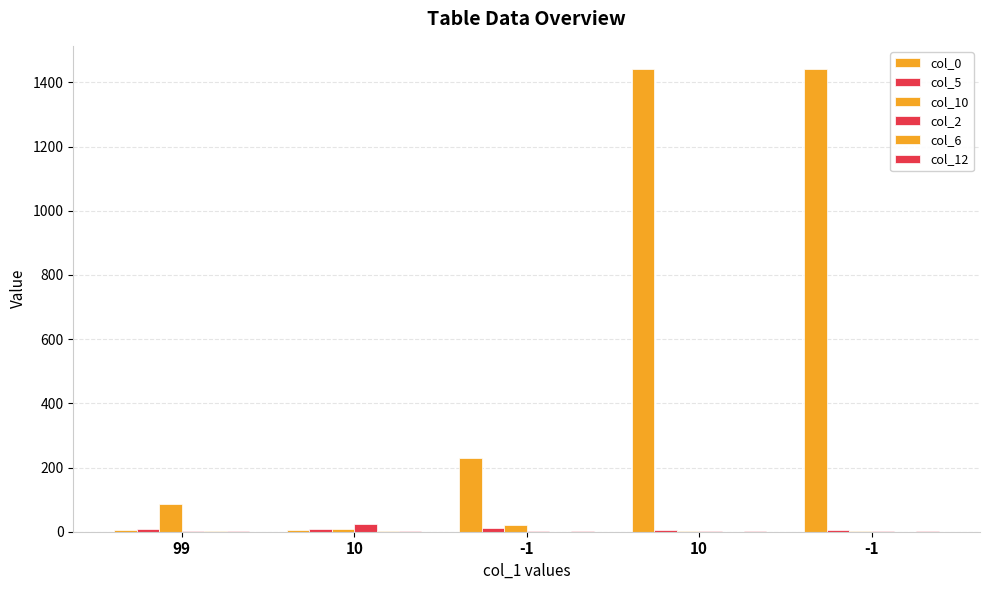

Count the number of data series in this chart.

6